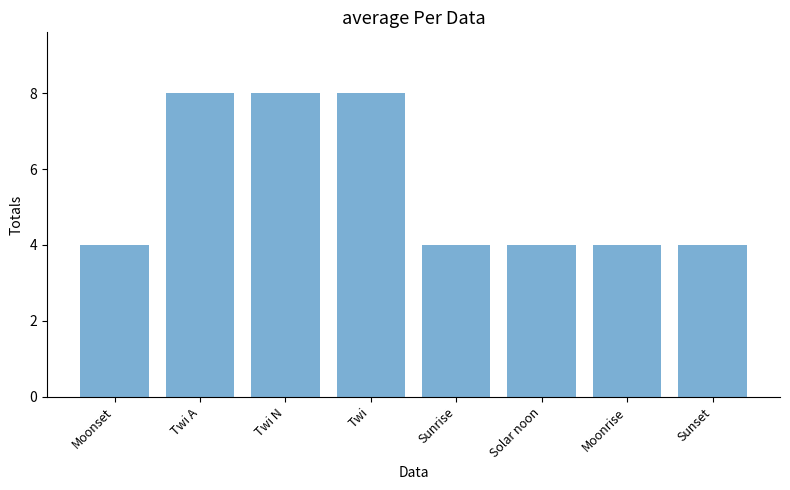

The value at Twi A is 8. True or false?

True